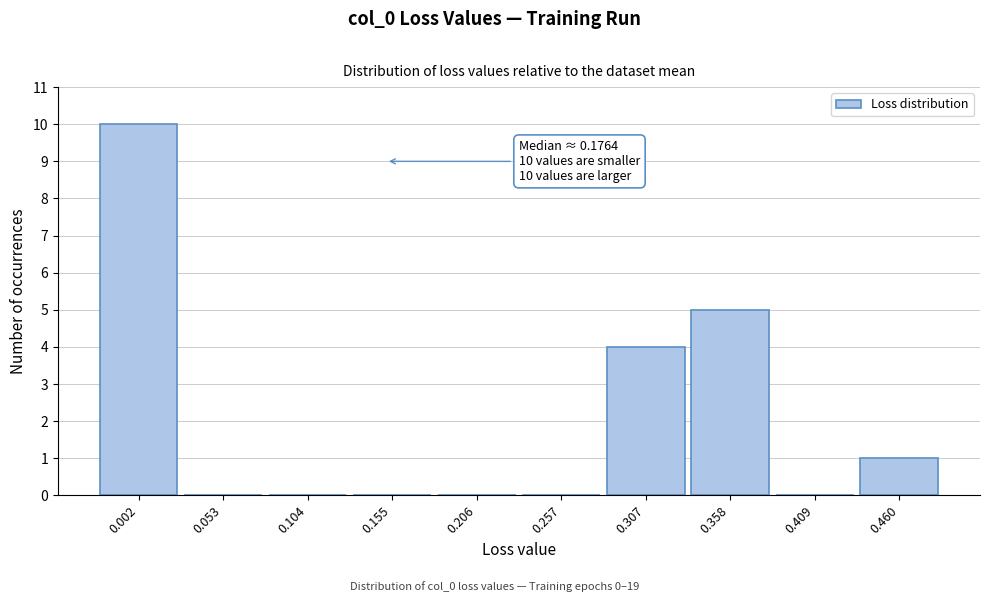

Reading left to right, extract all data points from this chart.

0.002=10	0.053=0	0.104=0	0.155=0	0.206=0	0.257=0	0.307=4	0.358=5	0.409=0	0.460=1